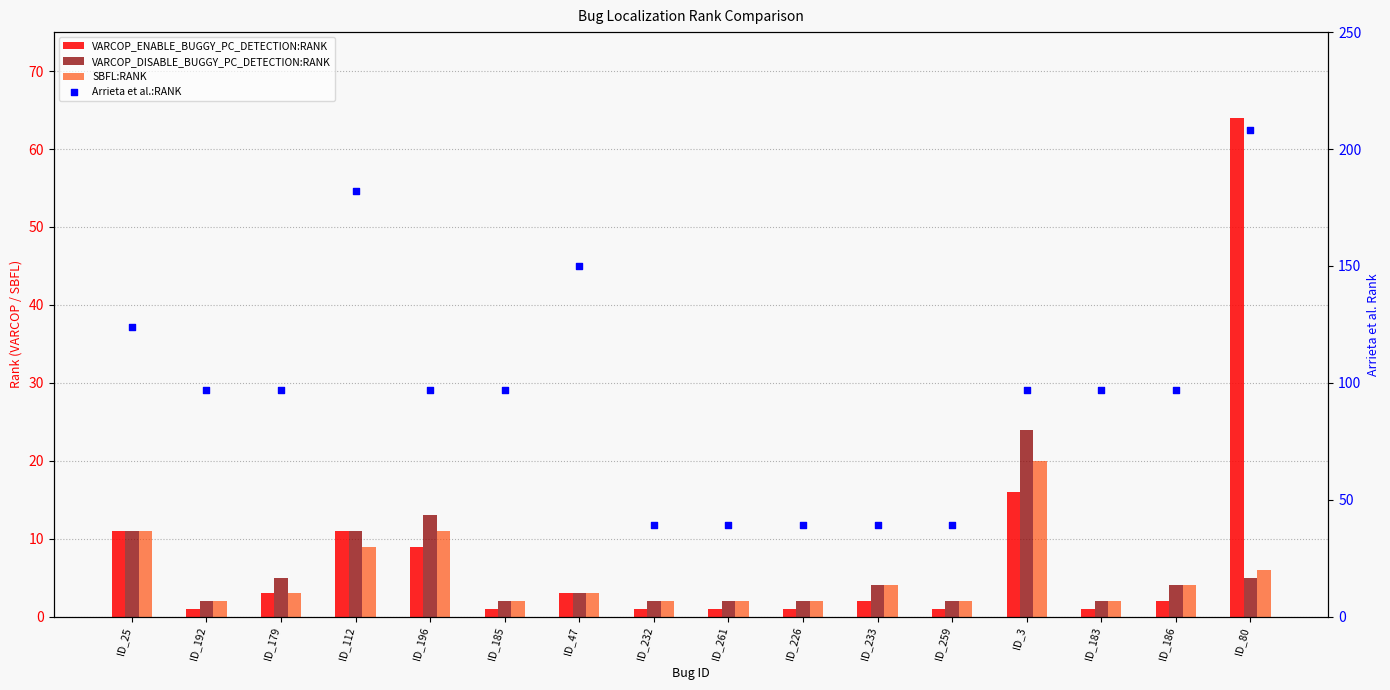

At which category is the sum across all series the highest?

ID_80